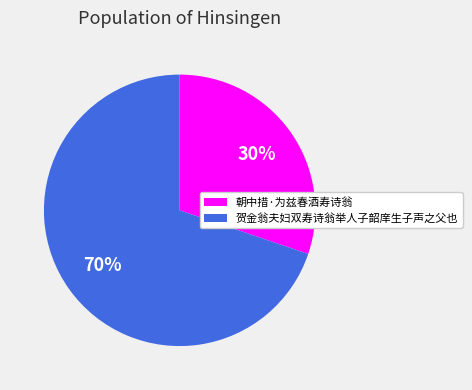

How many slices are in this pie chart?

2